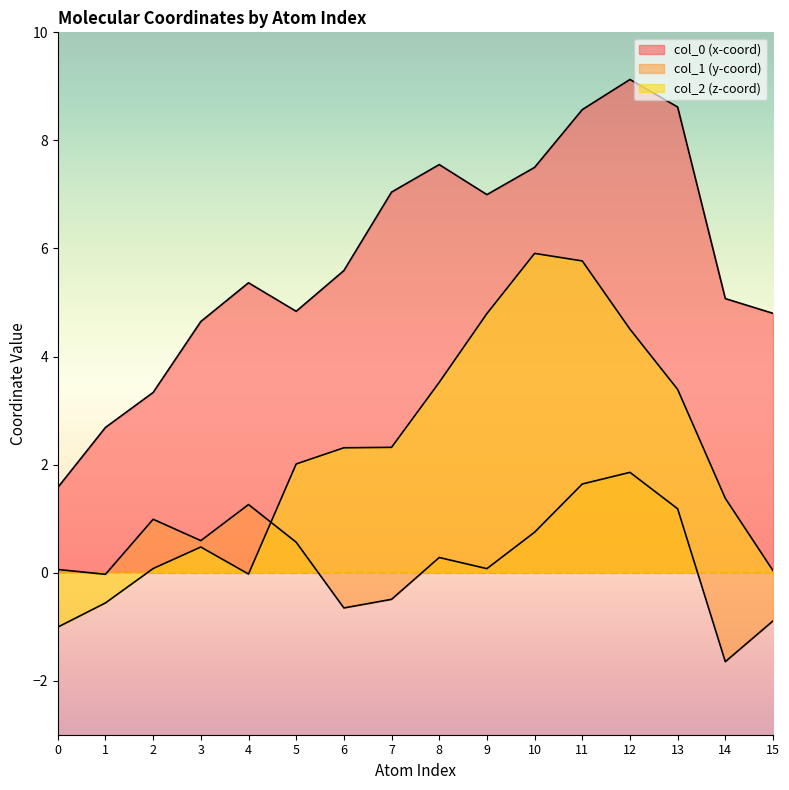

What is the spread (max minus min) of values at 3?

4.2